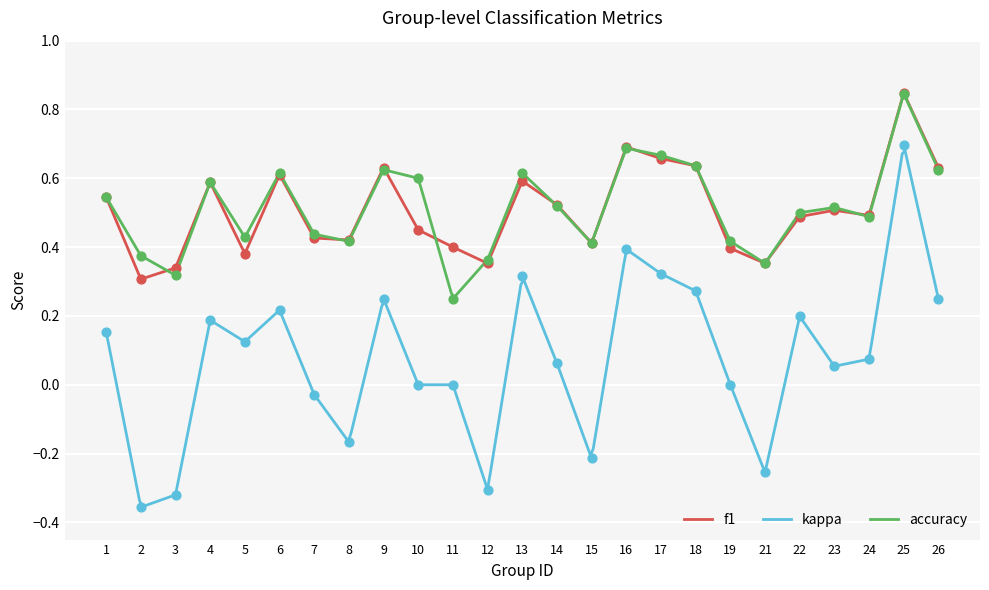

At how many categories does at least one series exceed 0?

25